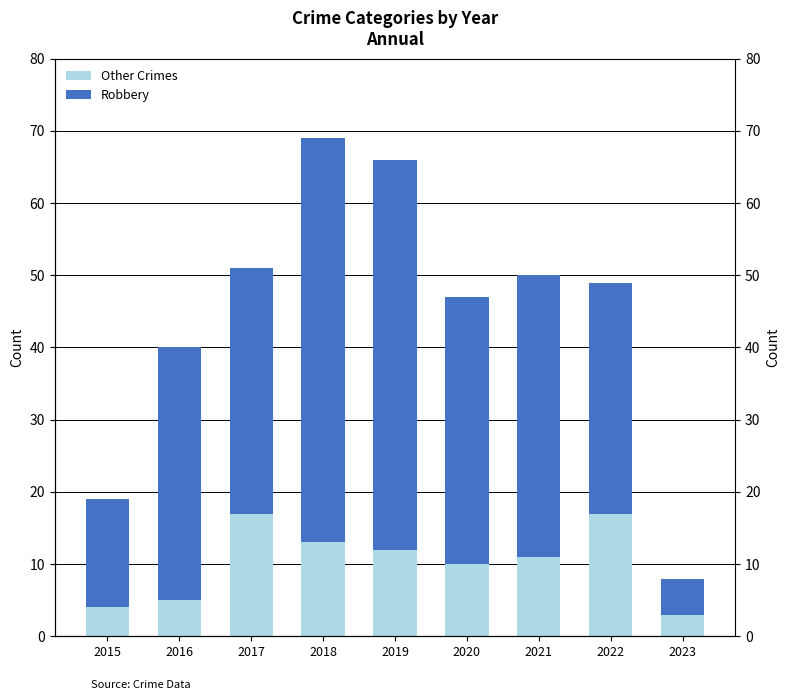

Where does the Other Crimes series first go above 11?

2017